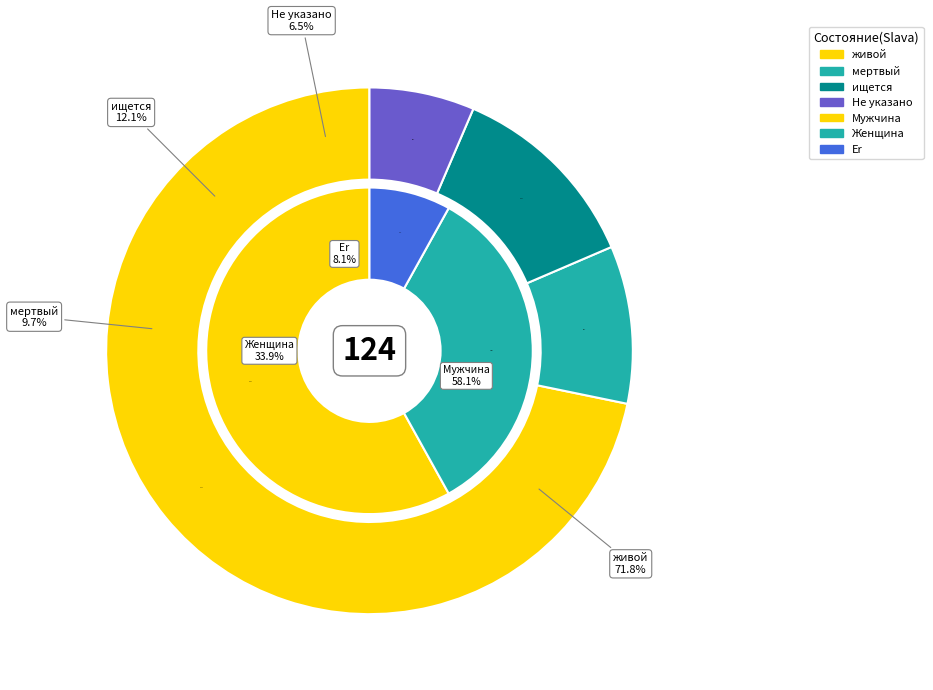

To the nearest percent, what is the difference between the largest and smallest slice percentages?

65%